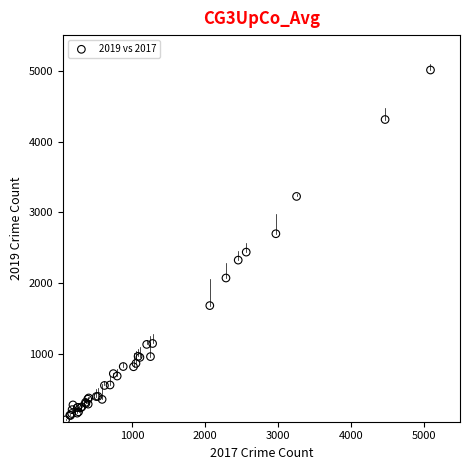

What Y value in the scatter plot is closest to 2542?

2441